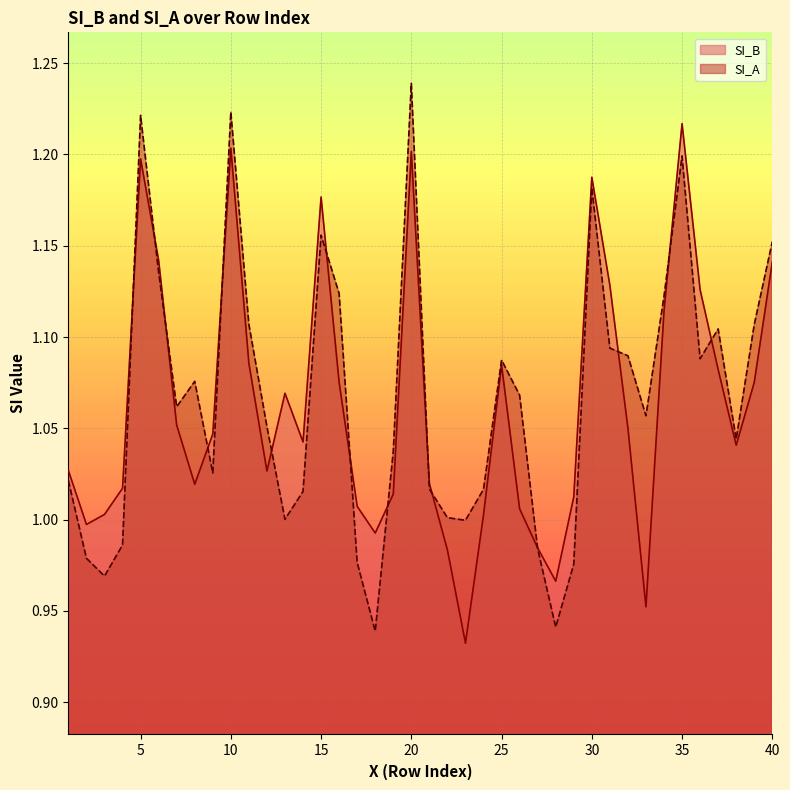

Reading left to right, what are all the values shown in this chart?

SI_B: 1=1.0	2=1.0	3=1.0	4=1.0	5=1.2	6=1.1	7=1.1	8=1.0	9=1.0	10=1.2	11=1.1	12=1.0	13=1.1	14=1.0	15=1.2	16=1.1	17=1.0	18=1.0	19=1.0	20=1.2	21=1.0	22=1.0	23=0.9	24=1.0	25=1.1	26=1.0	27=1.0	28=1.0	29=1.0	30=1.2	31=1.1	32=1.1	33=1.0	34=1.1	35=1.2	36=1.1	37=1.1	38=1.0	39=1.1	40=1.1
SI_A: 1=1.0	2=1.0	3=1.0	4=1.0	5=1.2	6=1.1	7=1.1	8=1.1	9=1.0	10=1.2	11=1.1	12=1.1	13=1.0	14=1.0	15=1.2	16=1.1	17=1.0	18=0.9	19=1.0	20=1.2	21=1.0	22=1.0	23=1.0	24=1.0	25=1.1	26=1.1	27=1.0	28=0.9	29=1.0	30=1.2	31=1.1	32=1.1	33=1.1	34=1.1	35=1.2	36=1.1	37=1.1	38=1.0	39=1.1	40=1.2